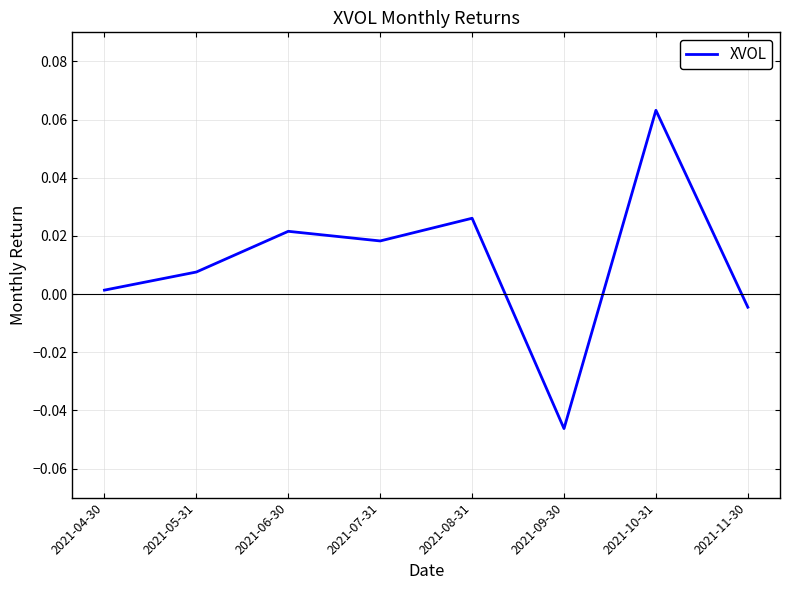

What is the change in value from 2021-09-30 to 2021-10-31?

+0.1